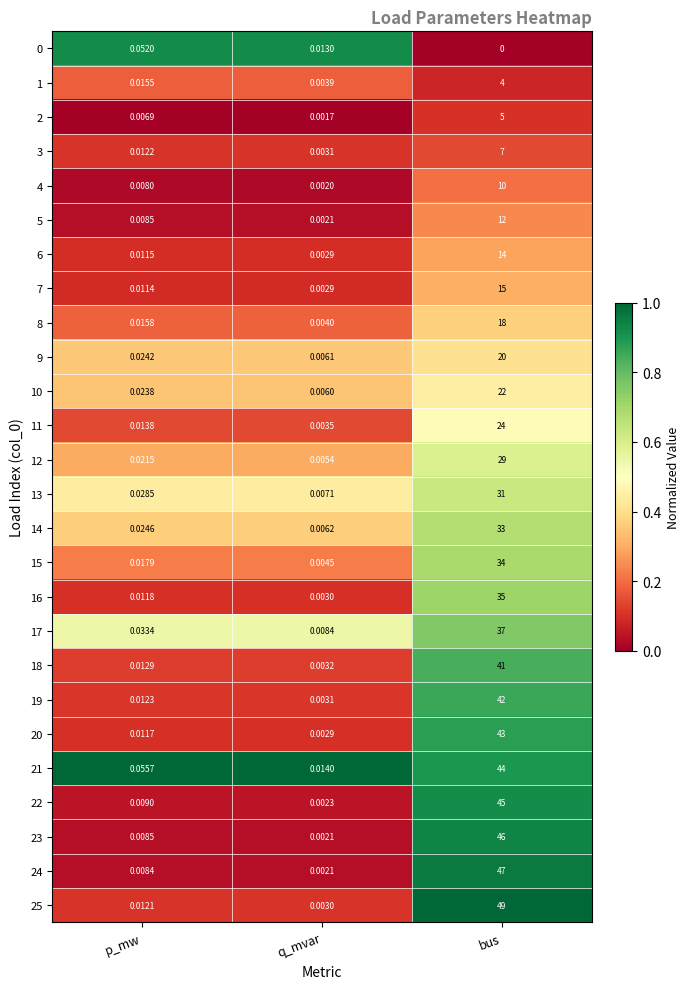

How many data points does each series have?

3